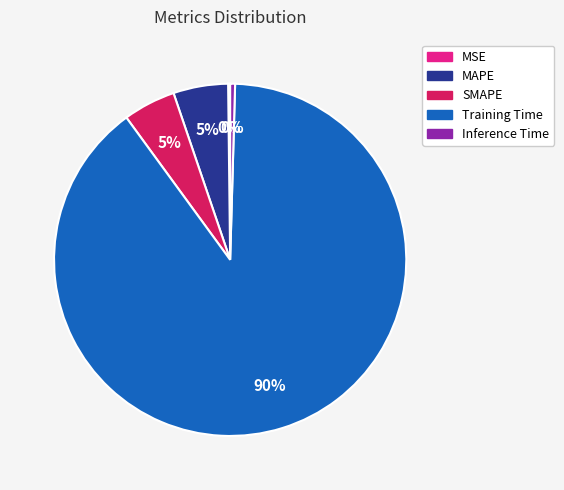

To the nearest percent, what is the difference between the SMAPE and Training Time slice percentages?

85%